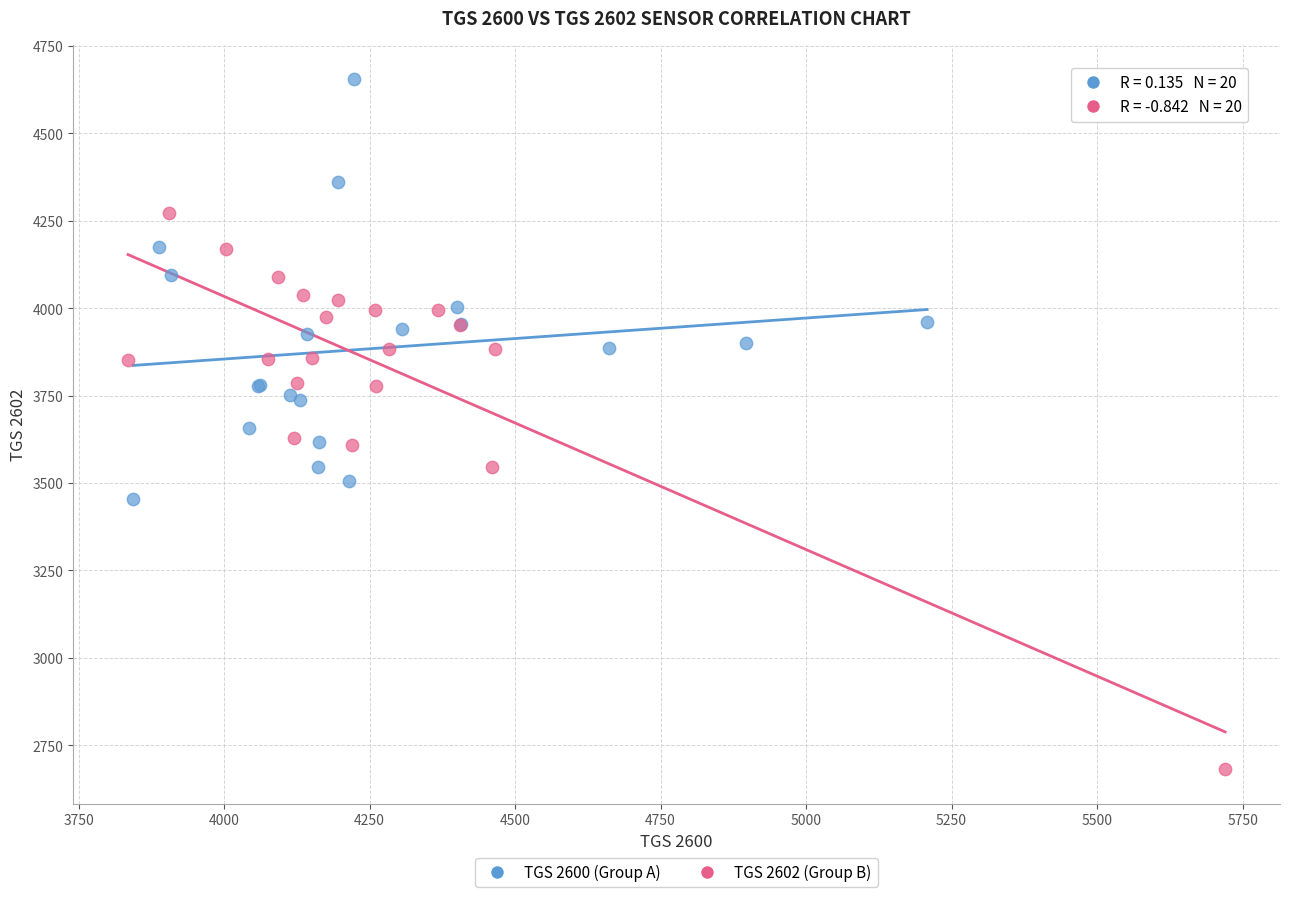

Which series contains the highest Y value?

TGS 2600 (Group A)